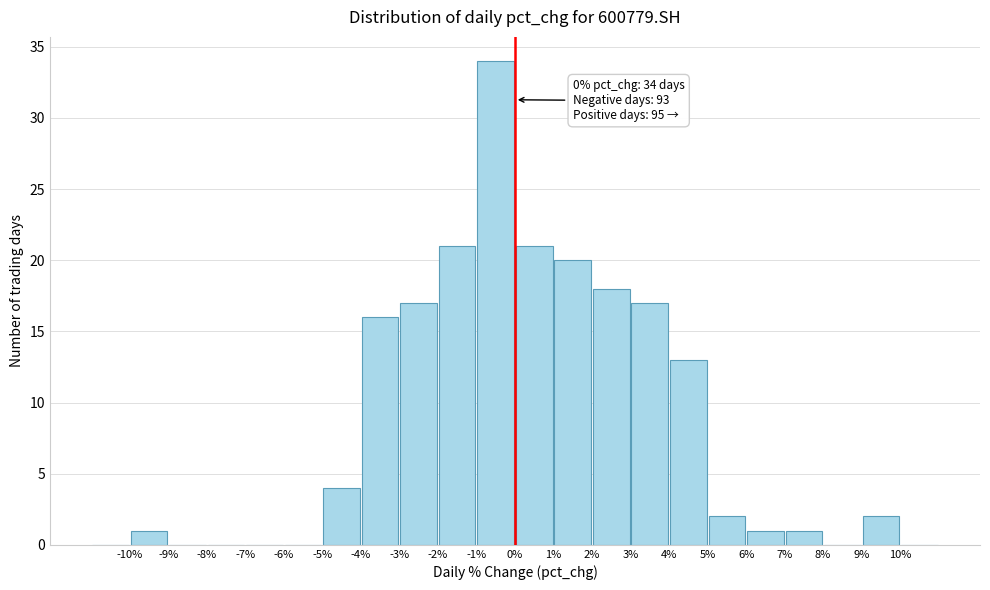

Which range on the x-axis has the tallest bar?

-1 to 0